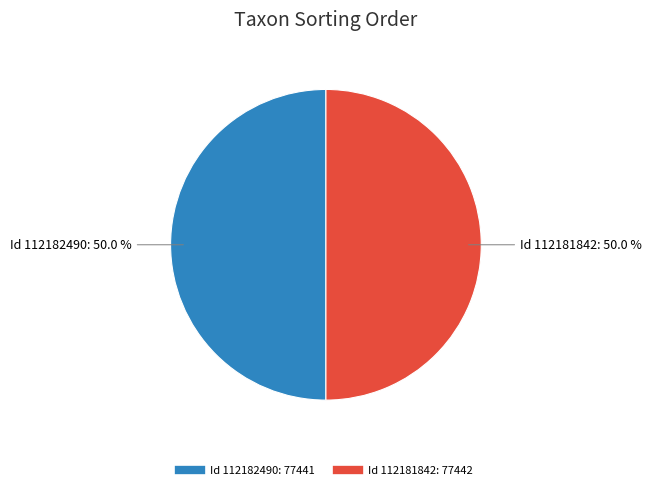

To the nearest percent, what is the average slice percentage?

50%